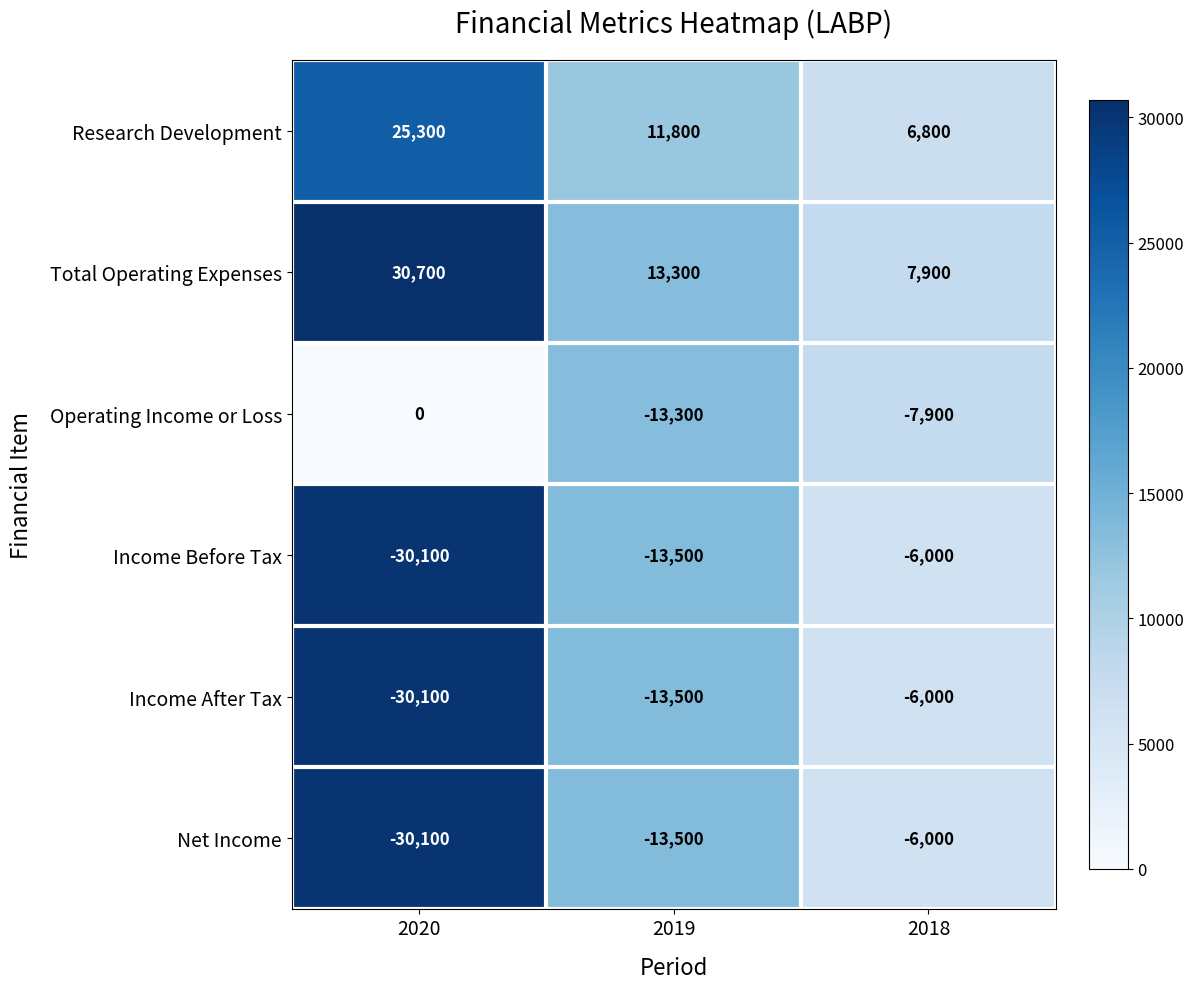

At which category does the chart reach its minimum across all series?

2020